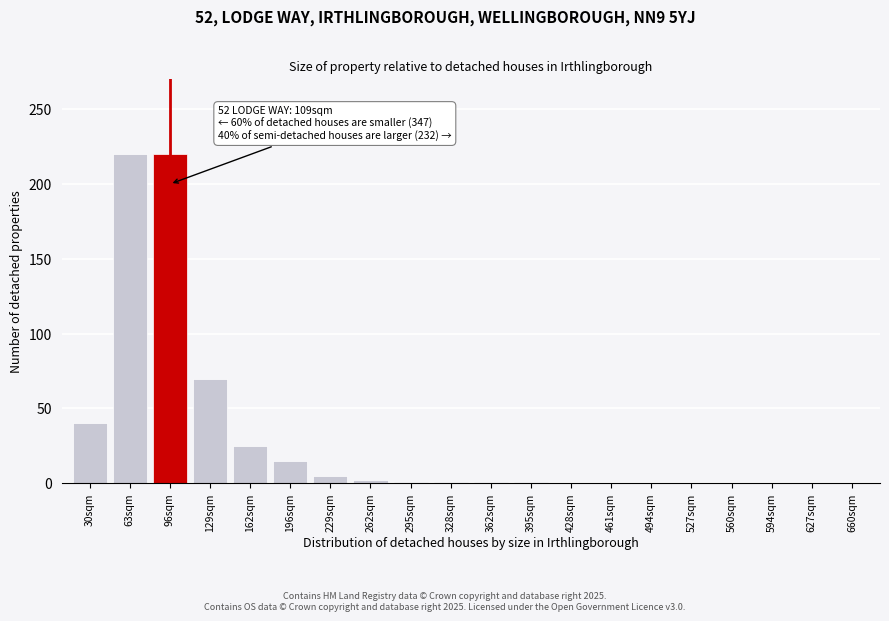

The chart shows a value of 4 at 196sqm. True or false?

False